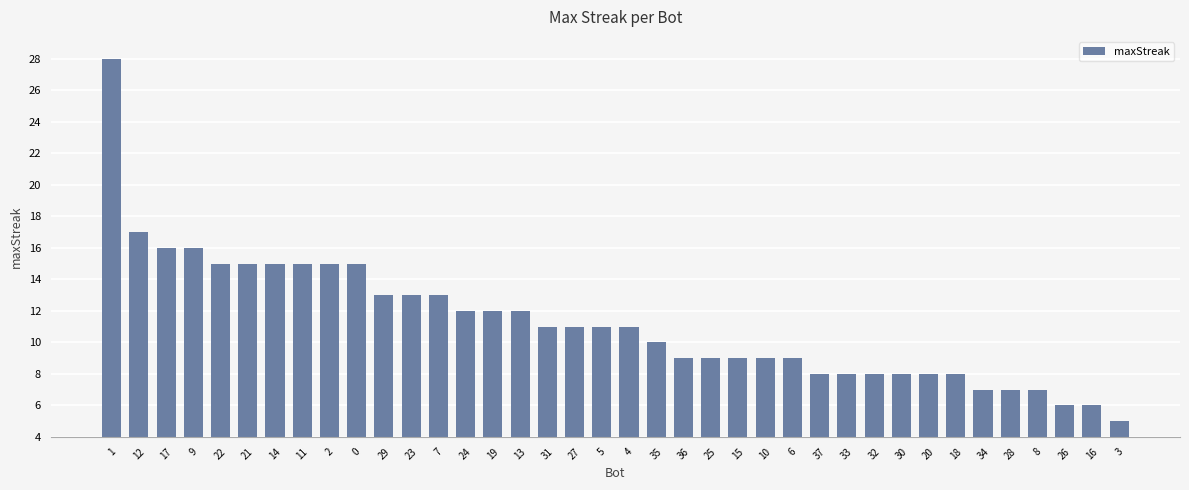

Does the chart contain stacked bars?

No